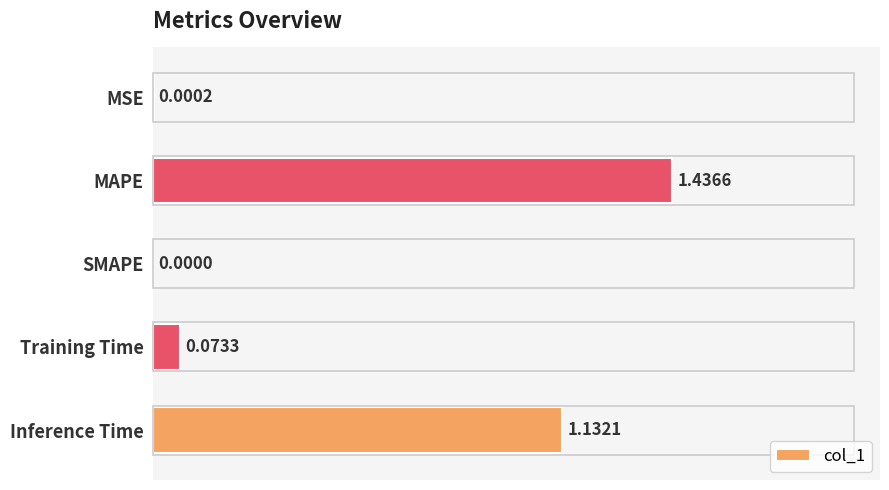

Count the number of data series in this chart.

1